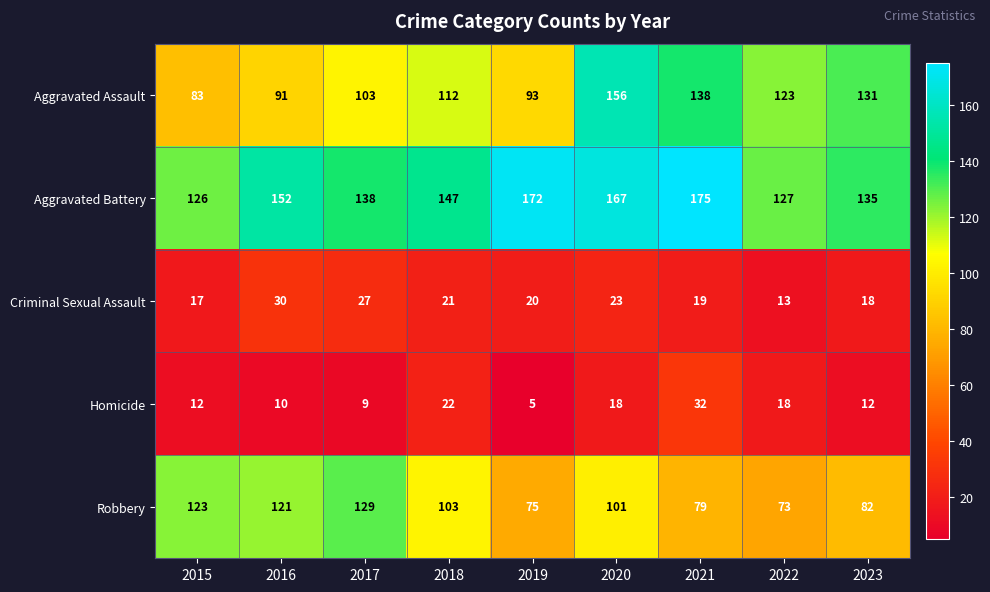

What is the average value of the Homicide series?

15